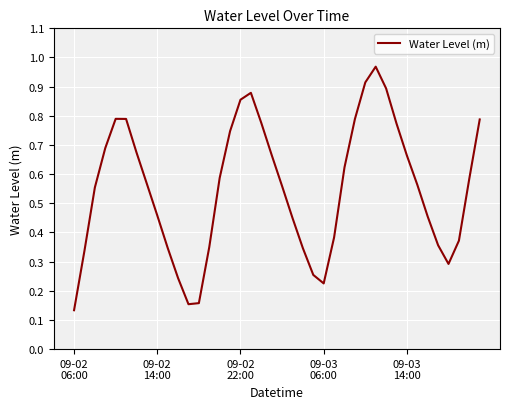

How many points are lower than both their immediate neighbors (excluding endpoints)?

3